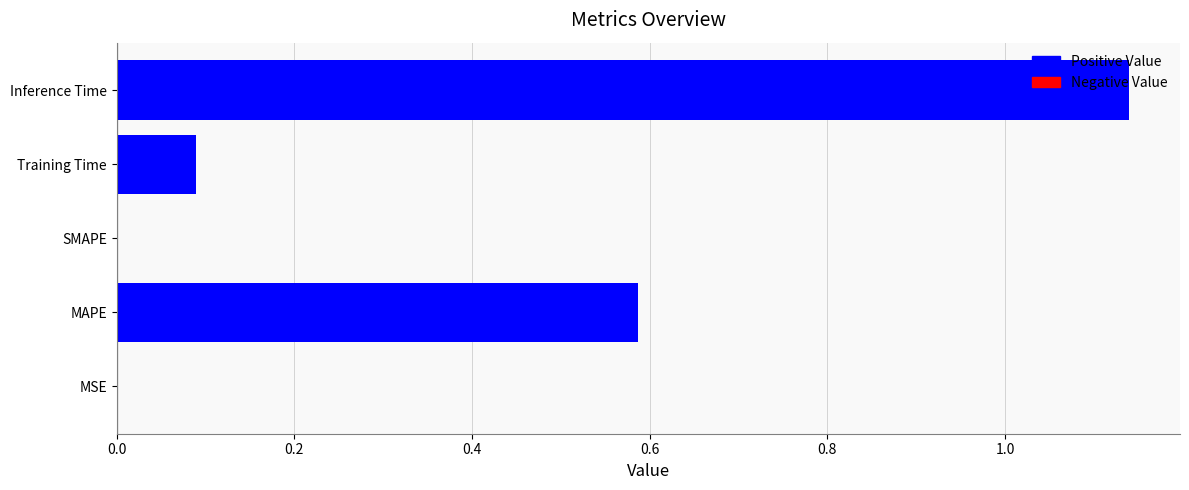

Which category has the highest value across all series?

Inference Time